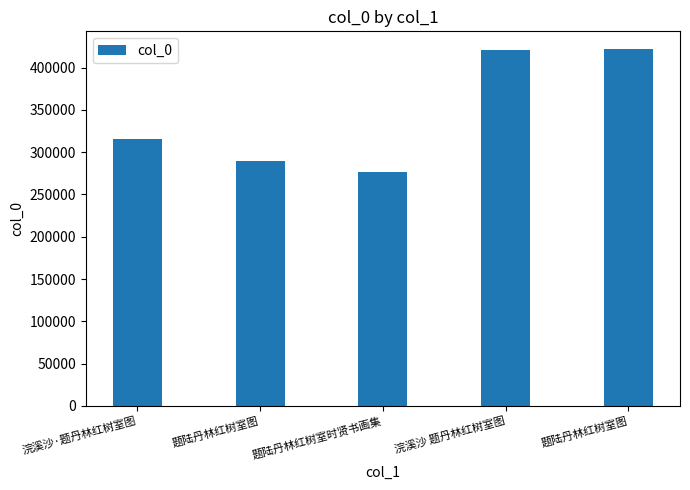

List the labels in order of value, smallest first.

题陆丹林红树室时贤书画集, 题陆丹林红树室图, 浣溪沙·题丹林红树室图, 浣溪沙 题丹林红树室图, 题陆丹林红树室图